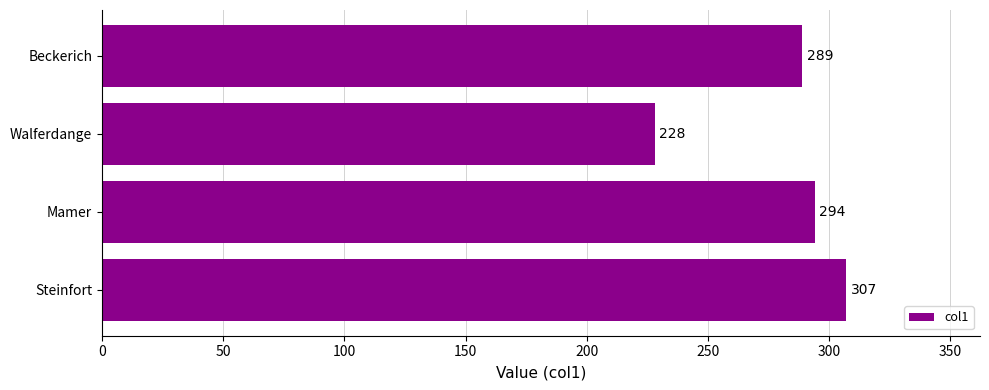

Does the chart contain stacked bars?

No